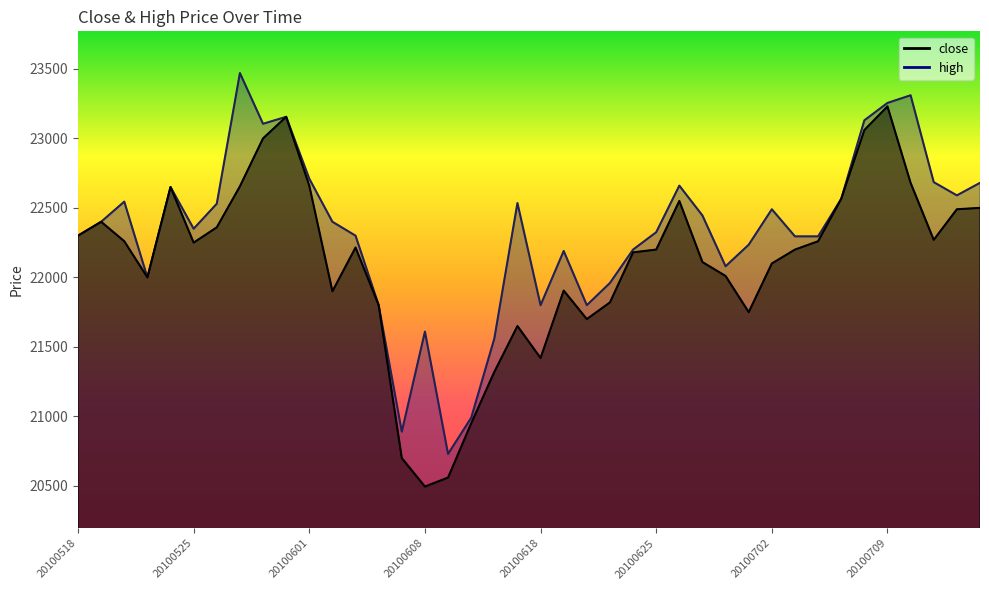

List the series in order of their overall mean, lowest first.

close, high